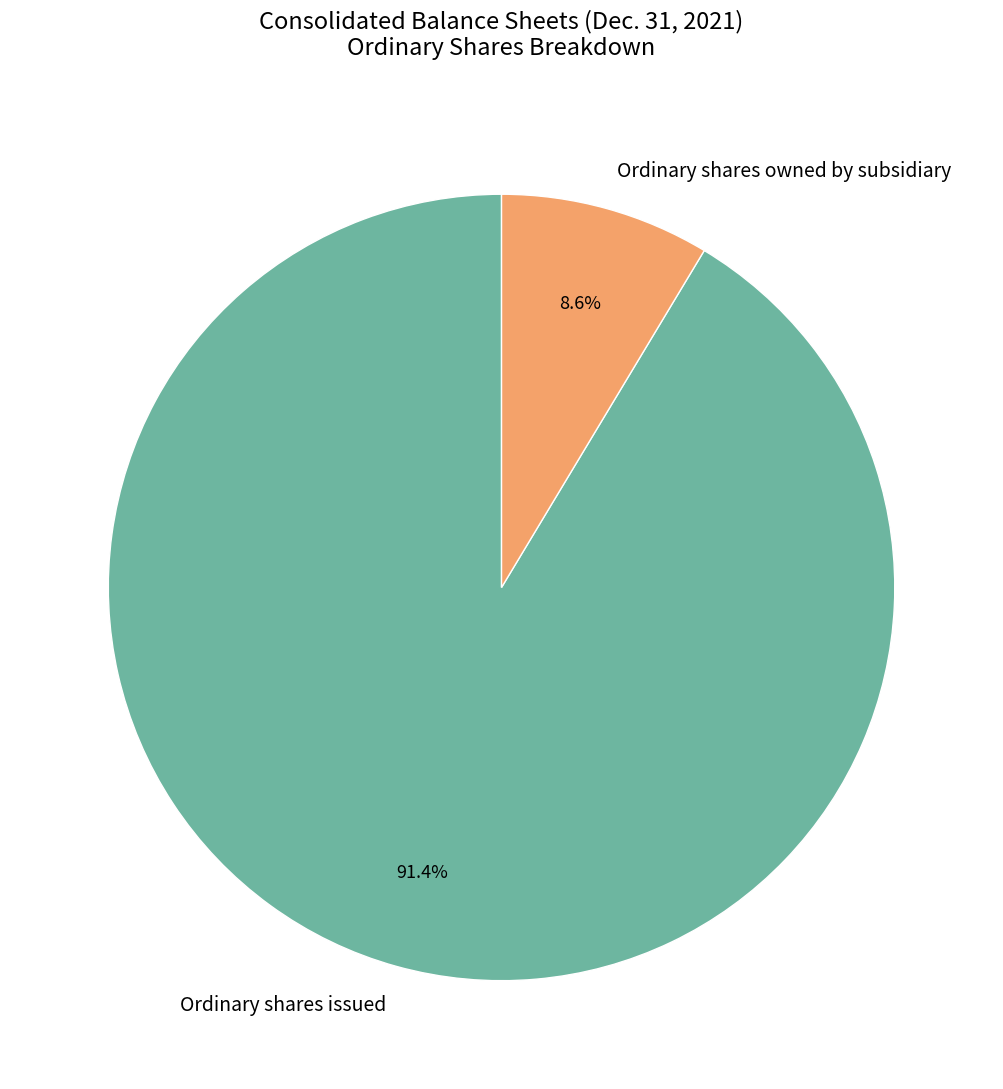

What percentage do Ordinary shares owned by subsidiary and Ordinary shares issued together represent?

100.0%